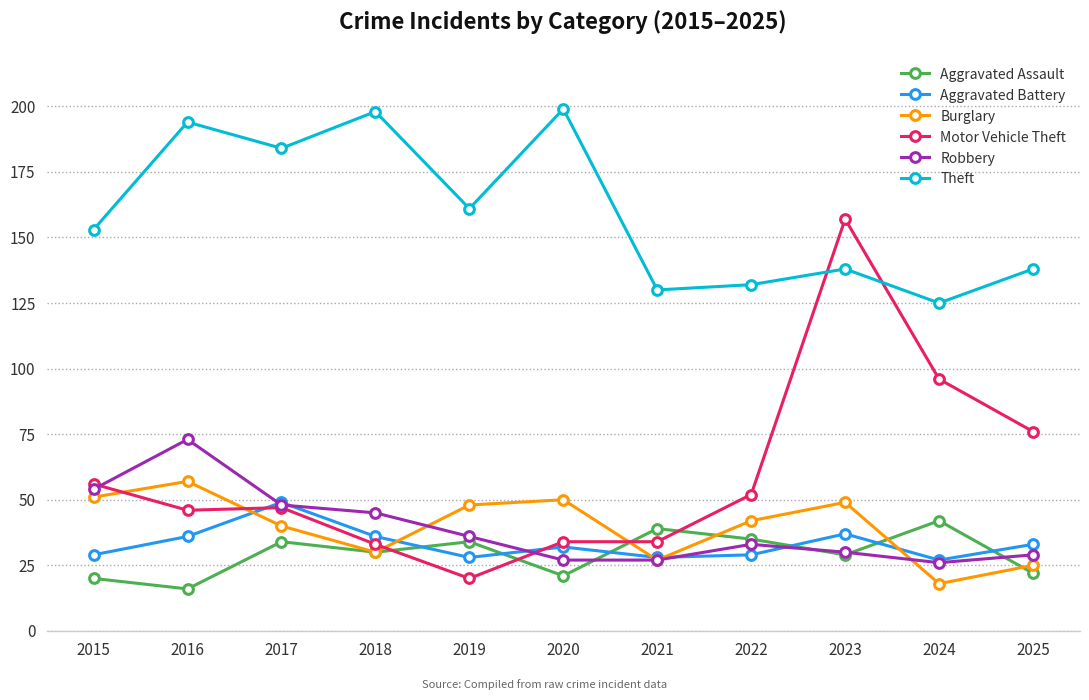

The value of Motor Vehicle Theft at 2018 is 33. True or false?

True